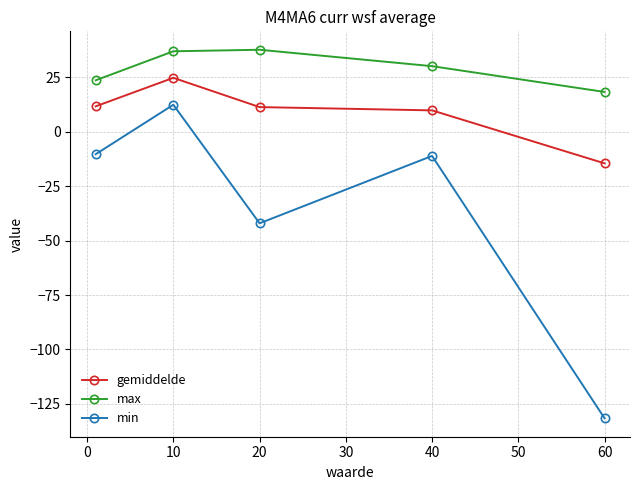

What is the difference between the maximum and minimum values in the min series?

144.1